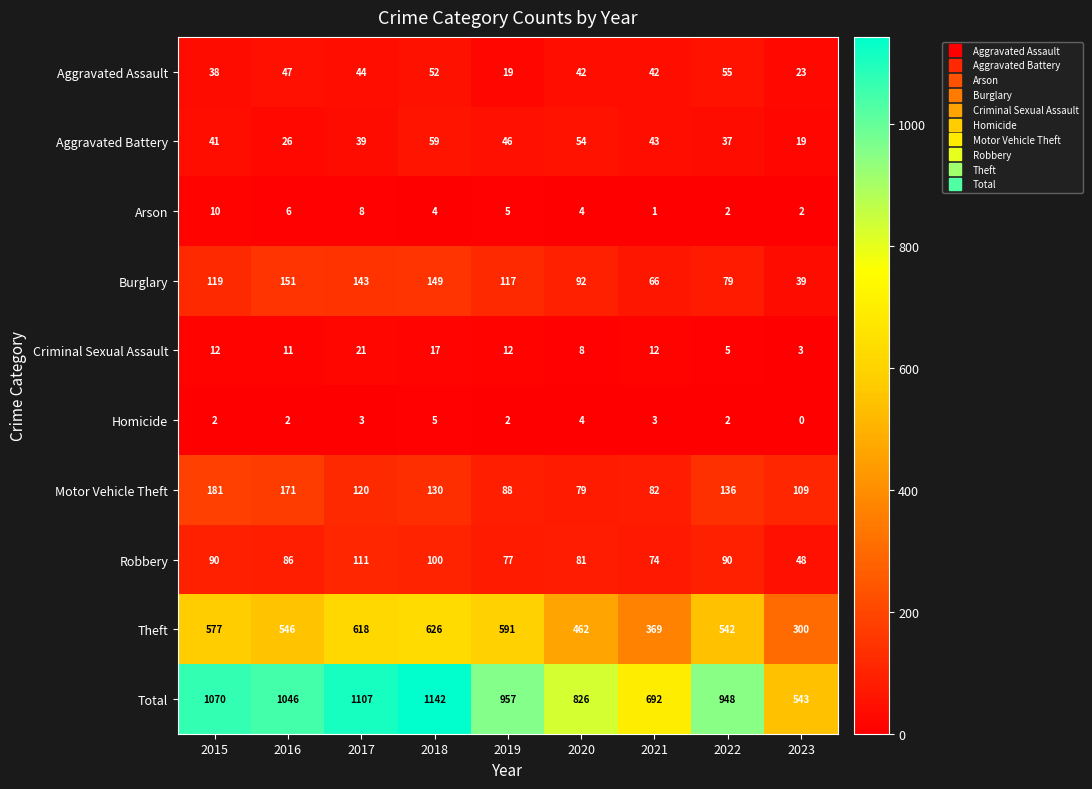

At which label does Motor Vehicle Theft first exceed 120?

2015